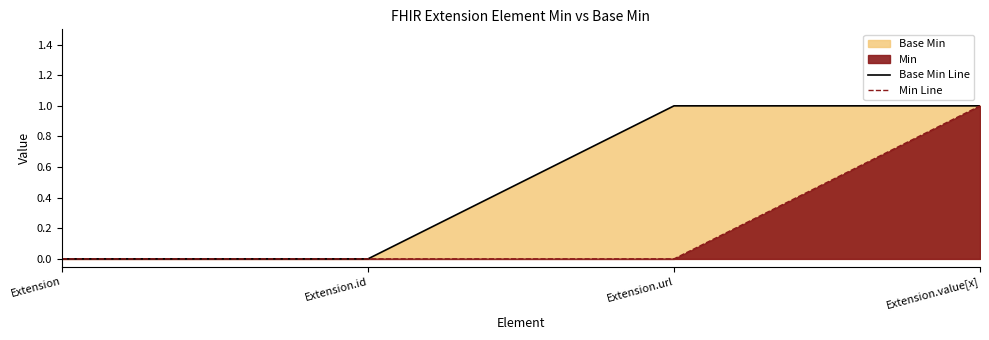

How many series are shown in this chart?

2